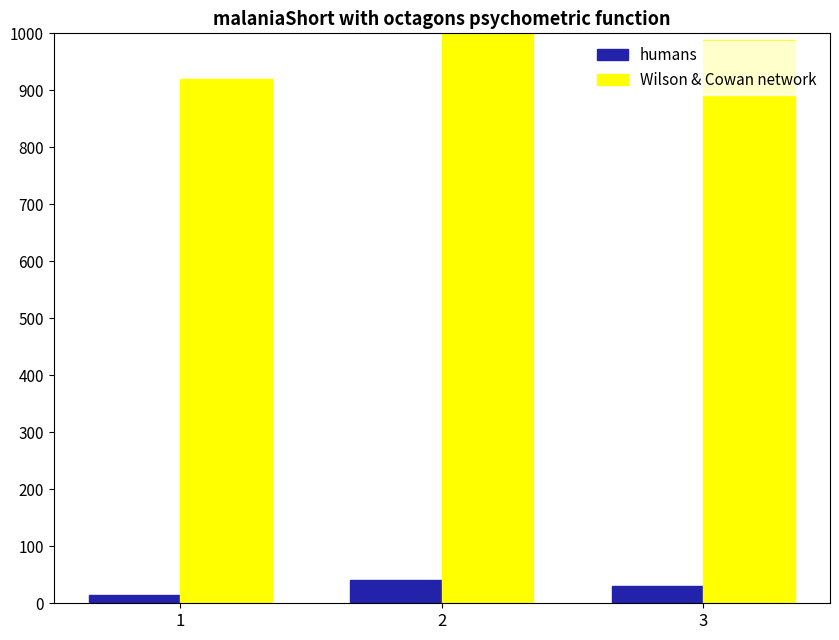

What is the sum of the humans values at 2 and 1?

54